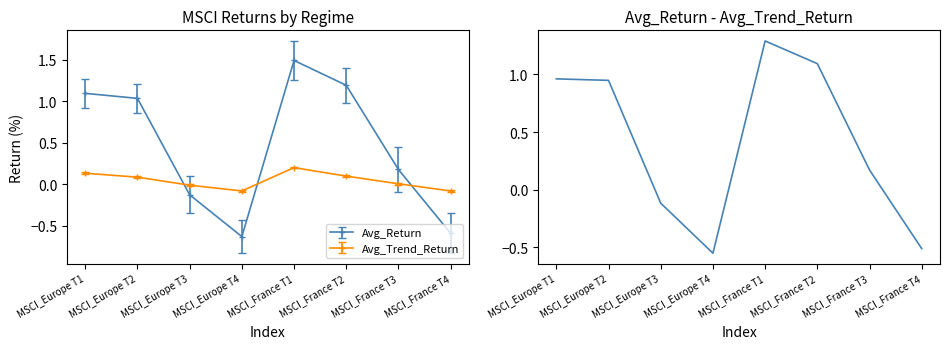

What is the change in value from MSCI_Europe T2 to MSCI_Europe T4?

-1.5